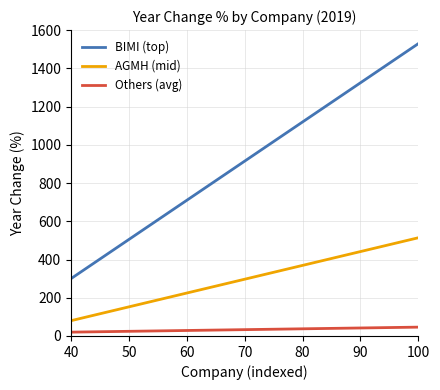

True or false: AGMH (mid) and Others (avg) intersect in this chart.

False